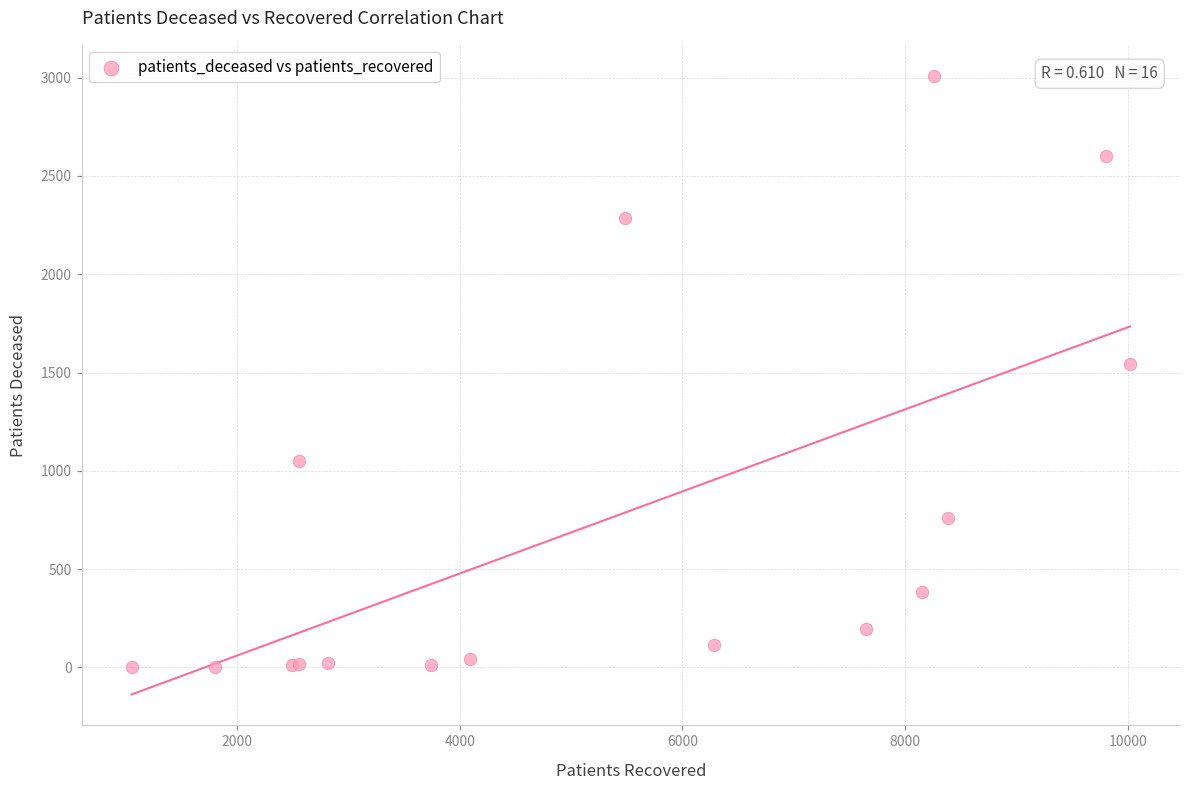

What Y value in the scatter plot is closest to 1506?

1542